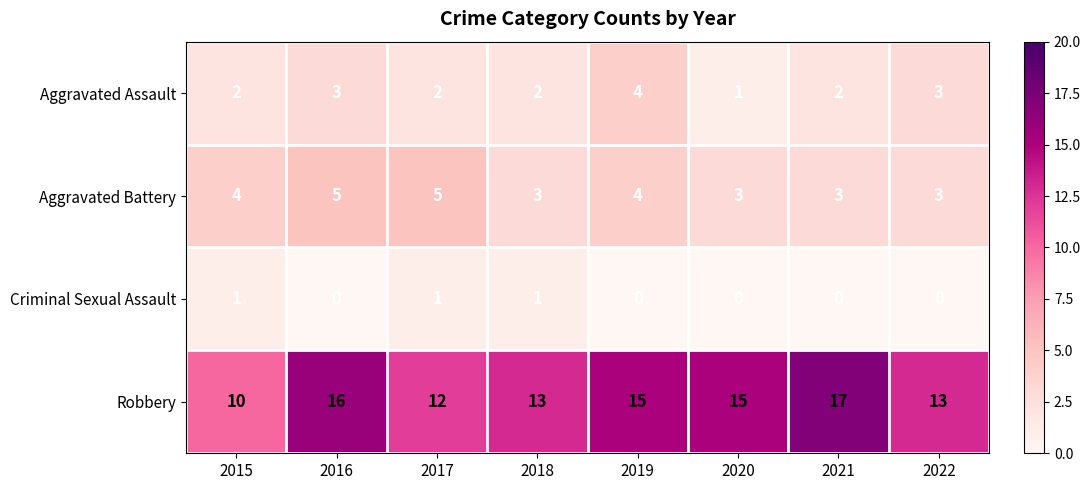

What is the spread (max minus min) of values at 2017?

11